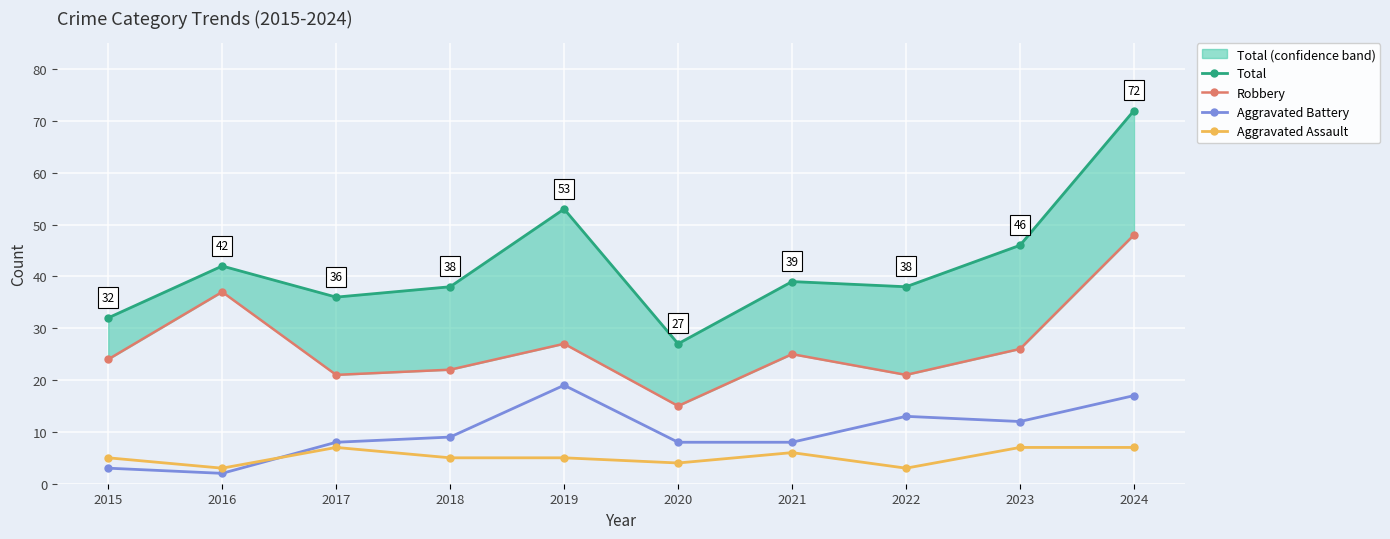

In Robbery, how many points are higher than both neighbors (excluding endpoints)?

3